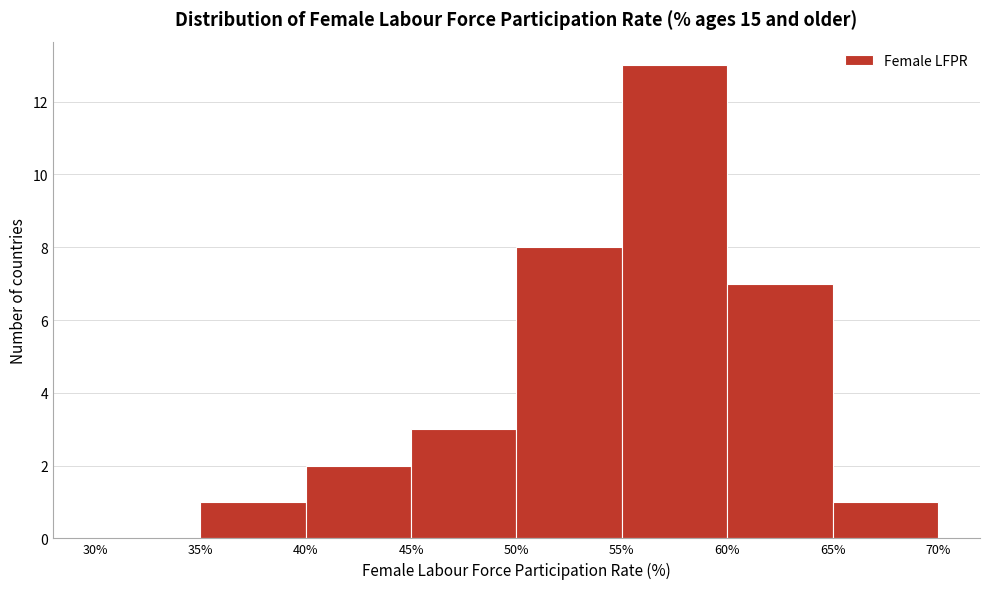

Over which range of the x-axis is the bar tallest?

55% to 60%